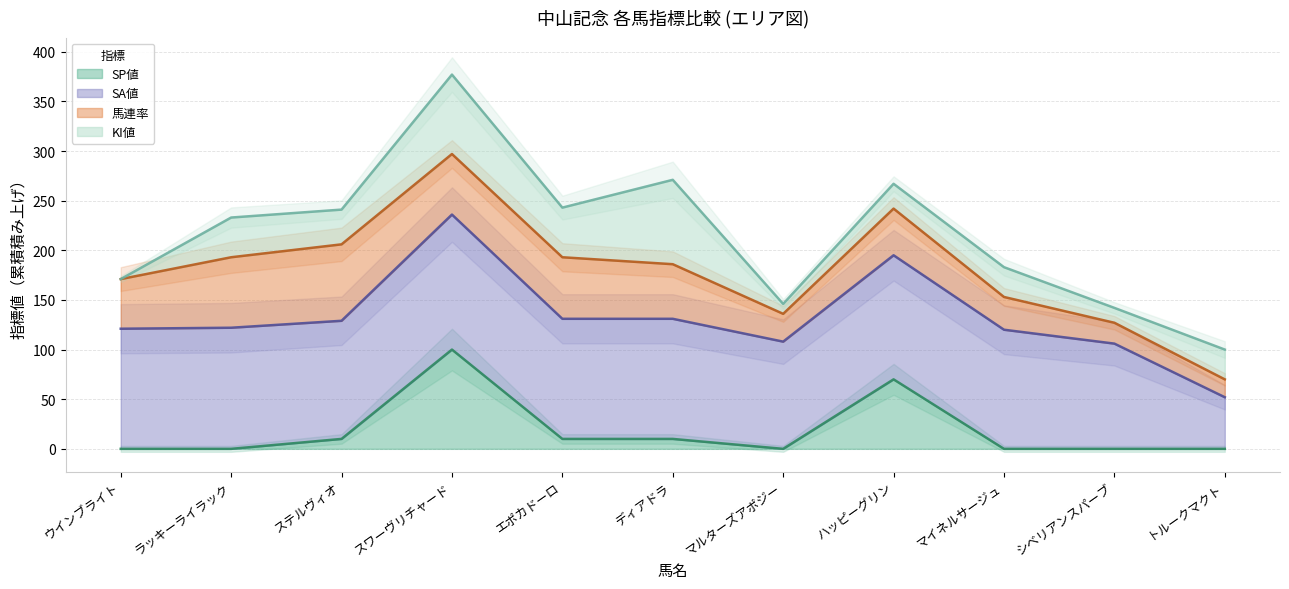

True or false: SP値 has more than 1 interior local peaks.

True